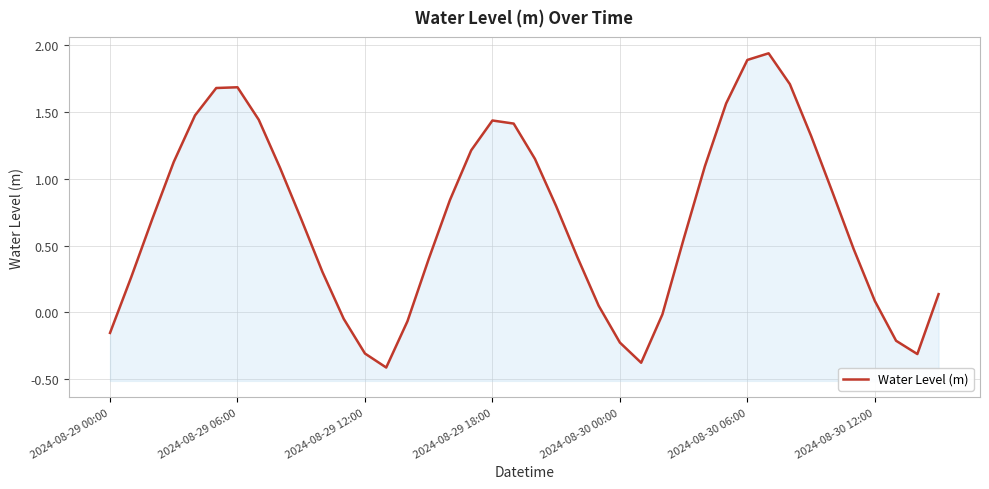

Between 9 and 2024-08-30 00:00, which is larger?

2024-08-30 00:00